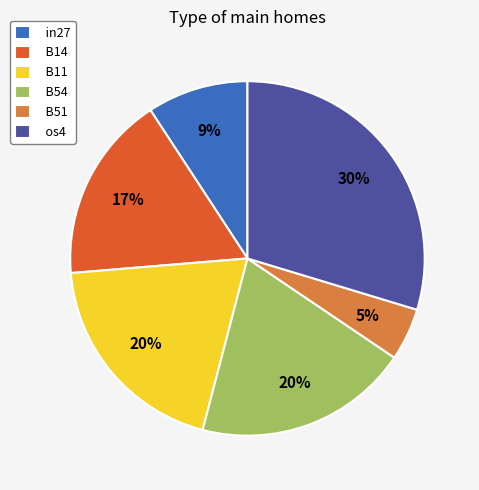

Between B14 and B51, which is larger?

B14